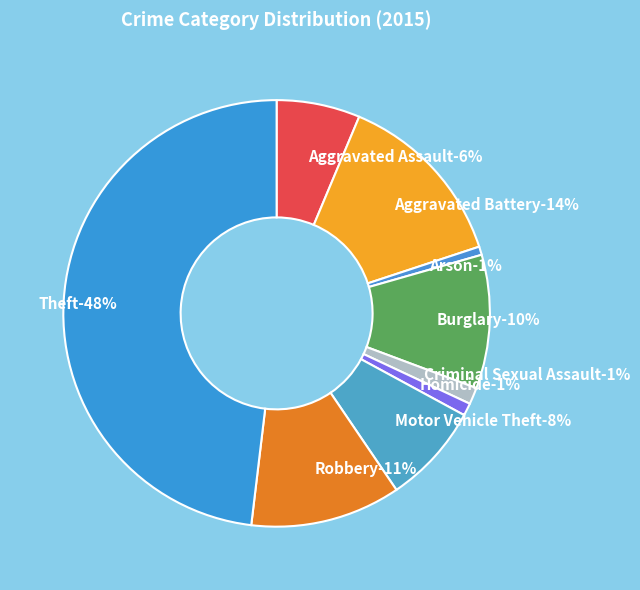

To the nearest percent, what percentage of the pie is Aggravated Assault?

6%